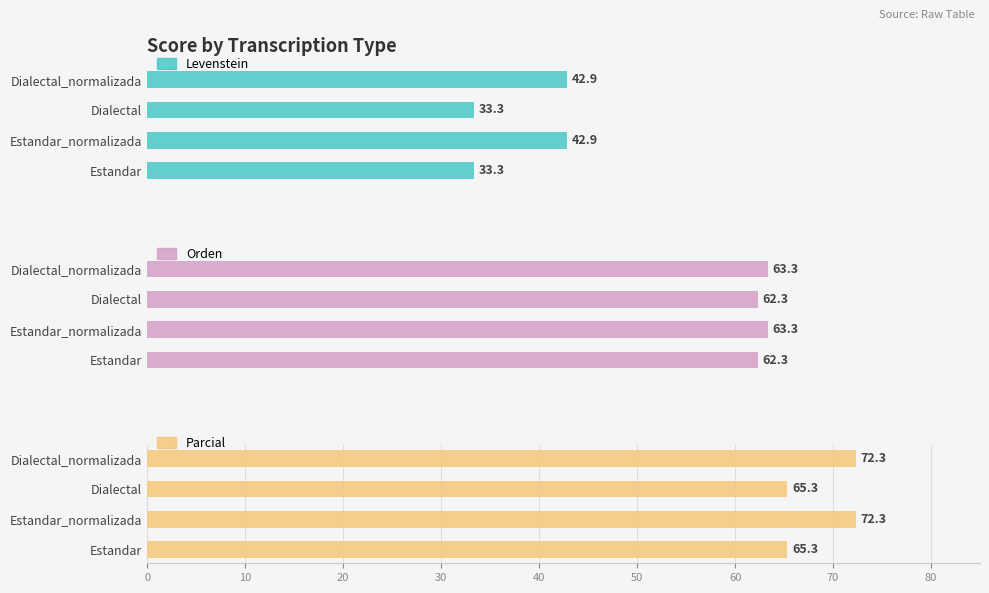

What is the maximum value shown in the chart?

72.3